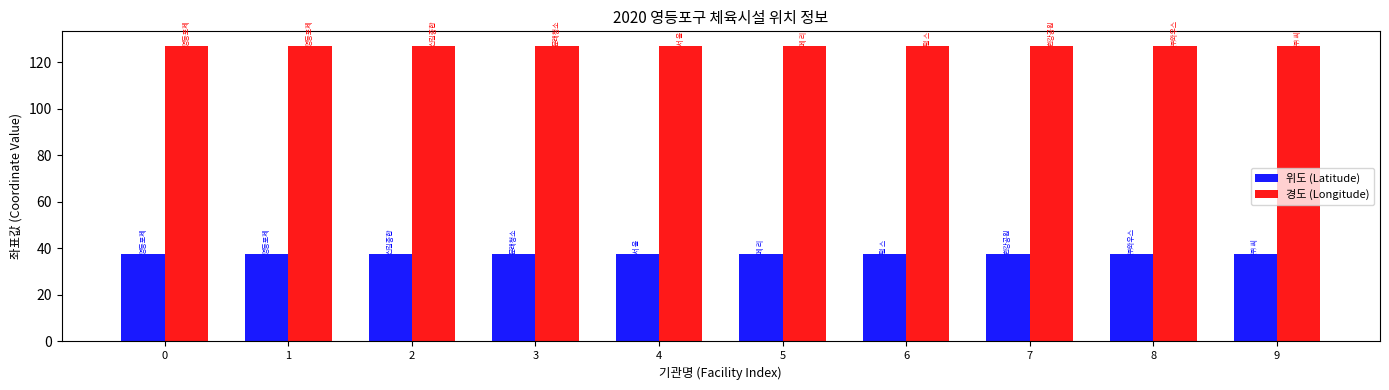

The 경도 (Longitude) series shows 67.0 at 2. True or false?

False